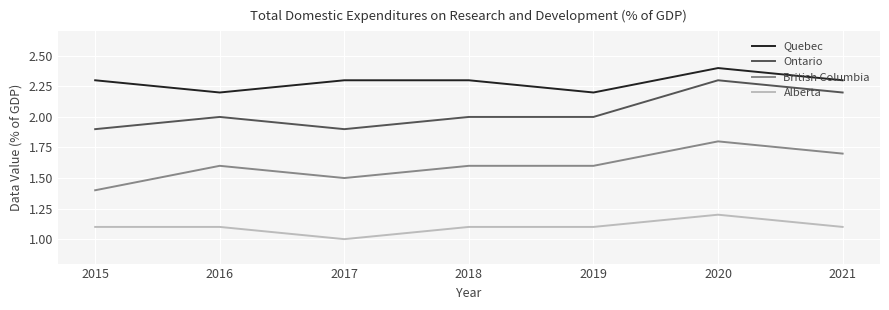

True or false: British Columbia and Alberta intersect in this chart.

False